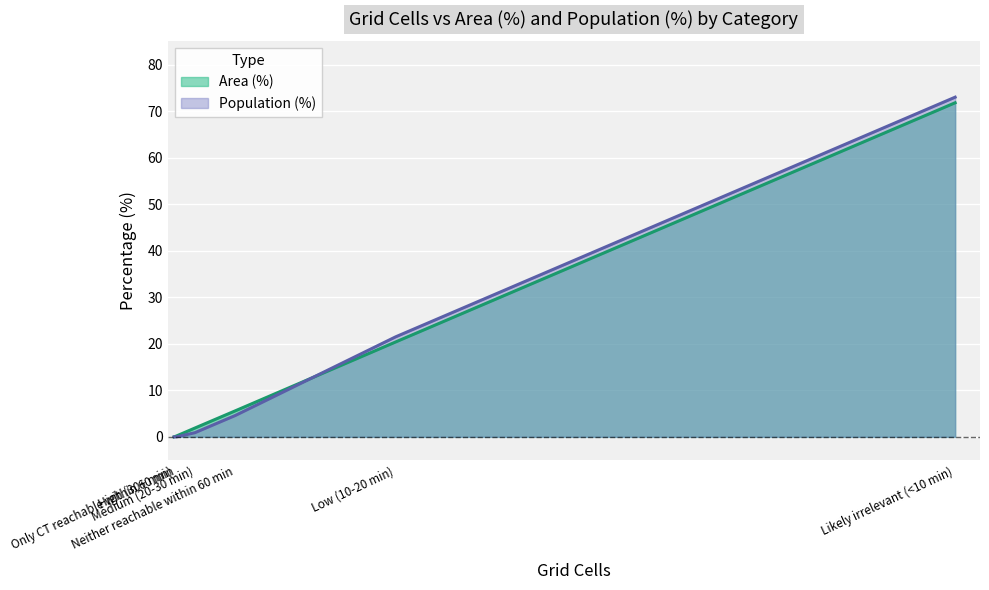

What are all the series names shown in the legend?

Area (%), Population (%)